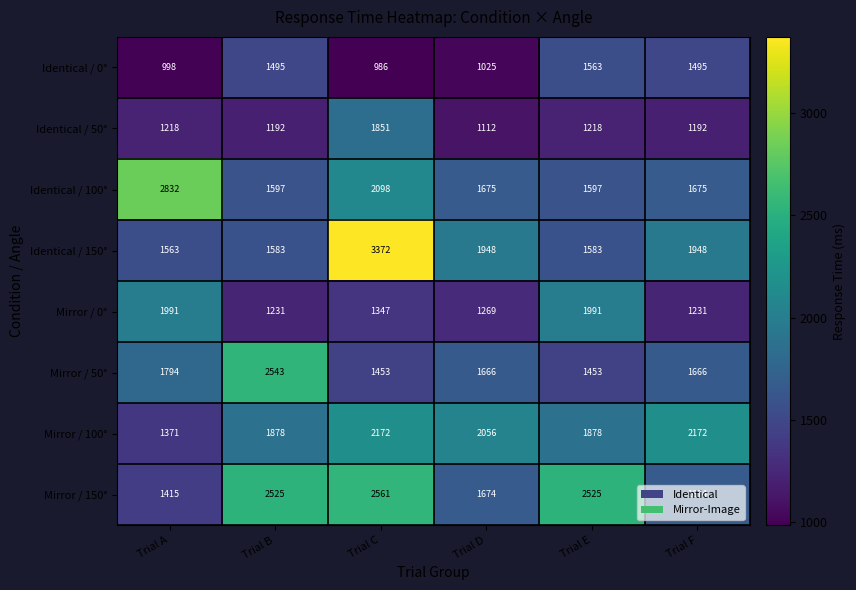

Which category has the lowest value across all series?

Trial C